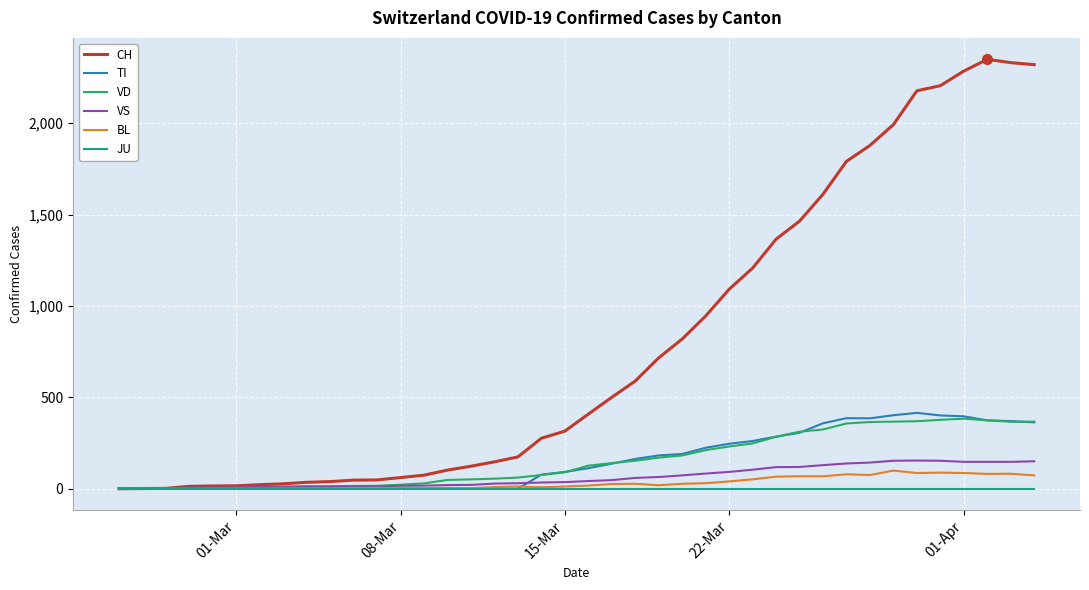

Which series has the widest spread of values?

CH